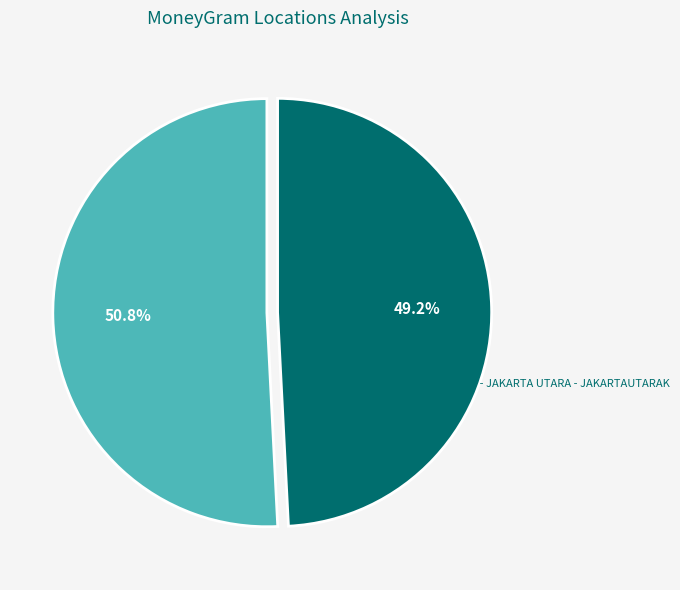

Combined, what portion of the pie is ARTHAPOS - JAKARTA UTARA - JAKARTAUTARAK and BRI - #9853 - JAKARTA 1 - KOJA TRADE MAL?

100.0%